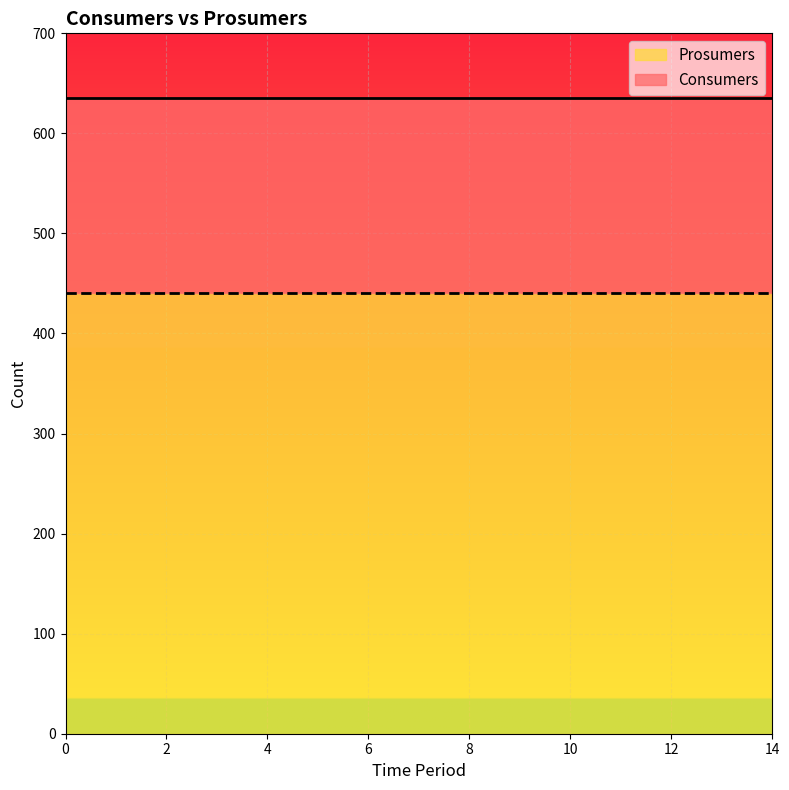

What is the minimum value shown in the chart?

440